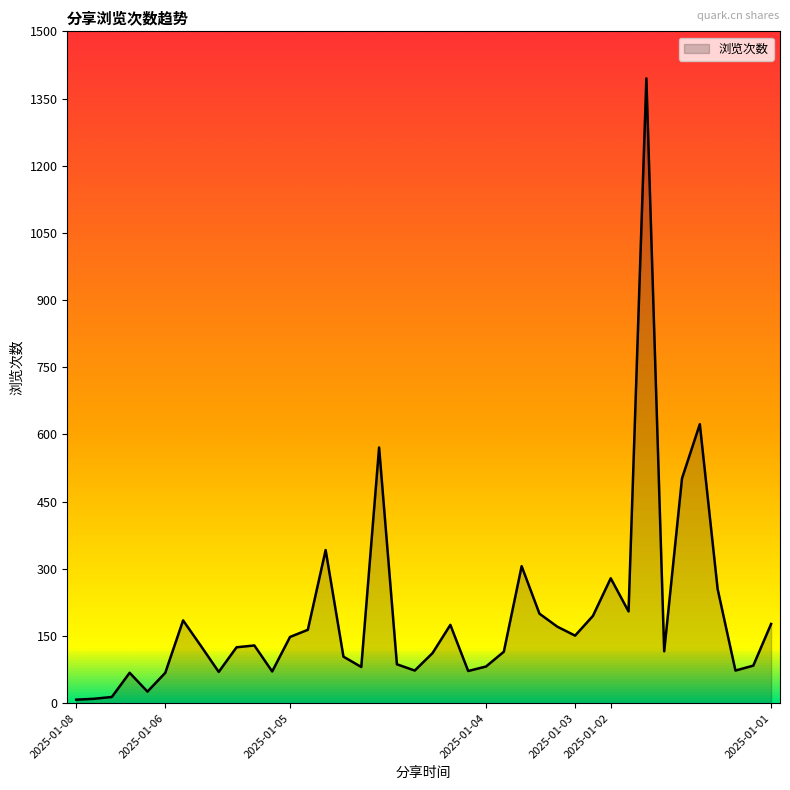

What is the greatest value displayed?

1395